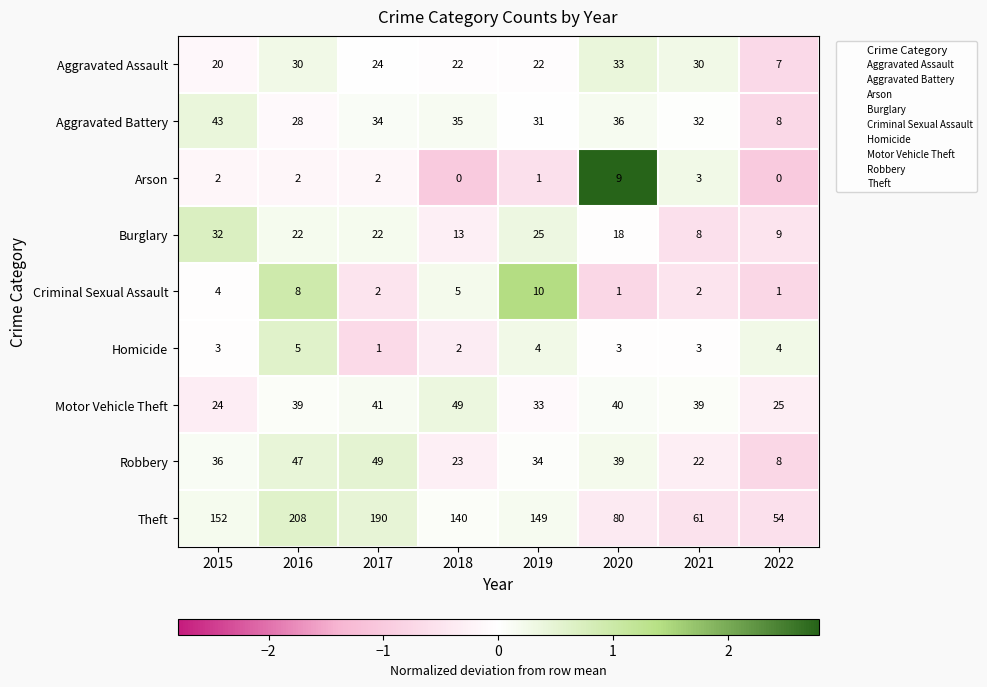

Is it true that Burglary equals 8 at 2021?

True